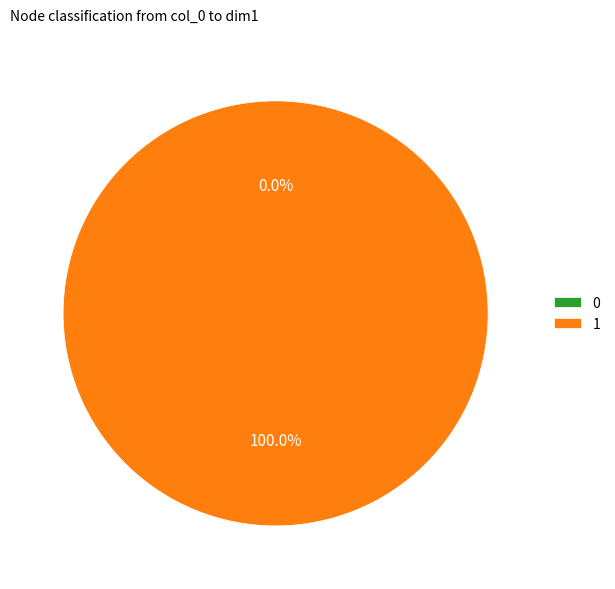

To the nearest percent, what portion does 1 represent?

100%